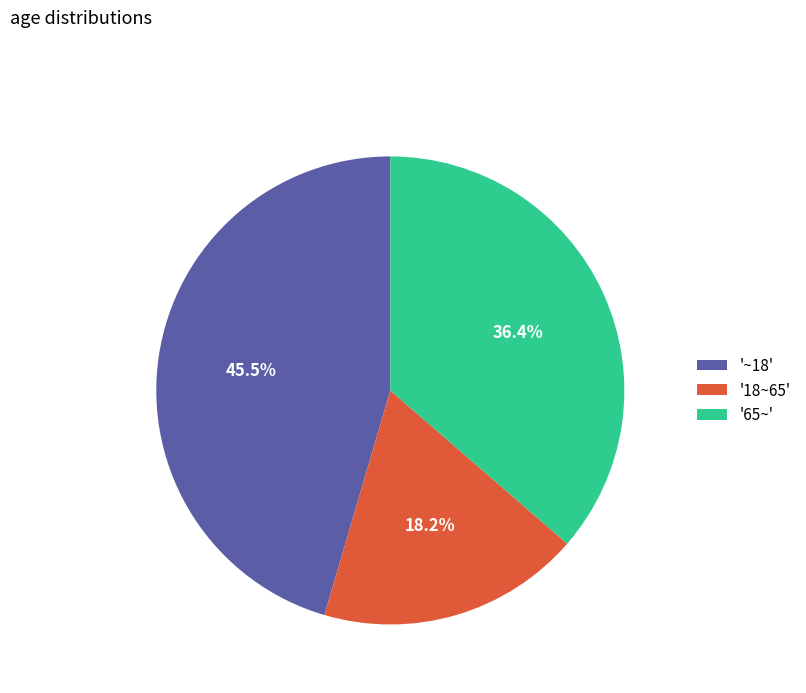

Is there any slice that represents more than half of the pie?

No